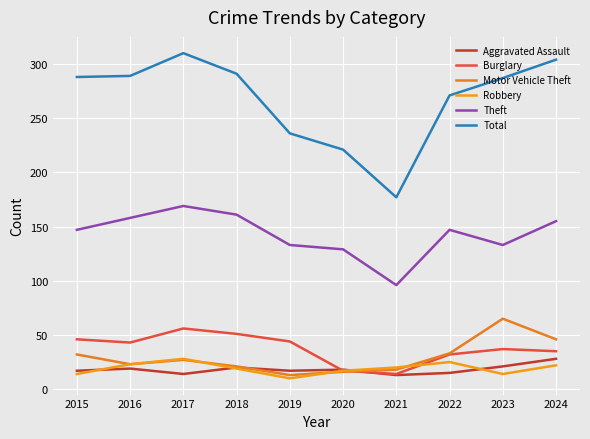

Rank the series at 2019 from lowest to highest value.

Robbery, Motor Vehicle Theft, Aggravated Assault, Burglary, Theft, Total